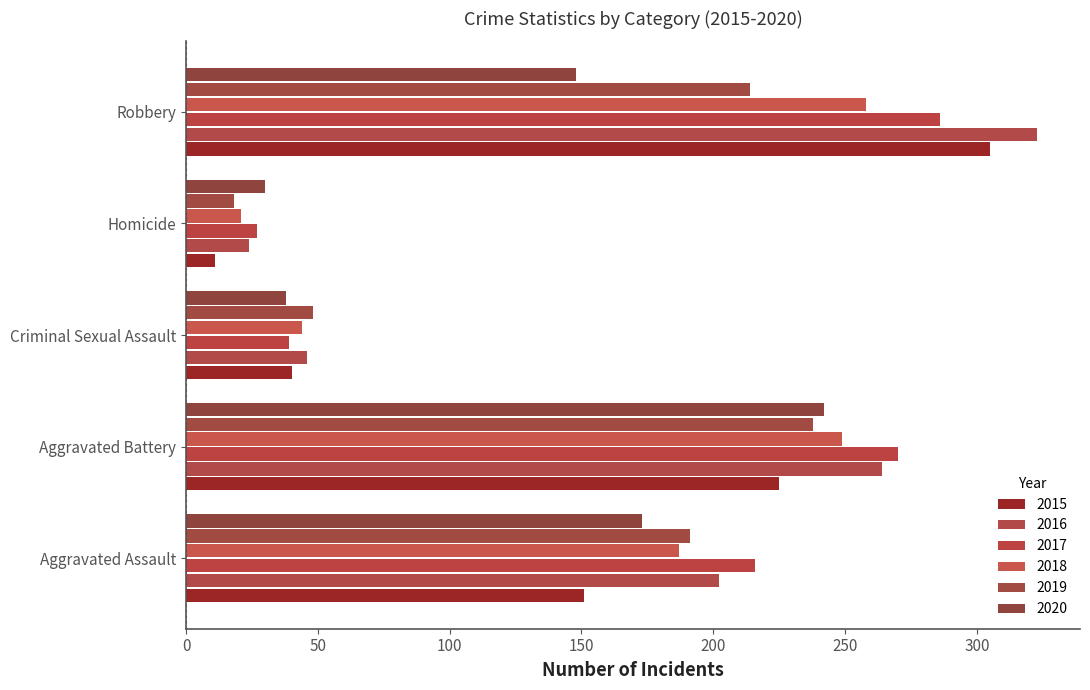

Which series has the largest range (max minus min)?

2016